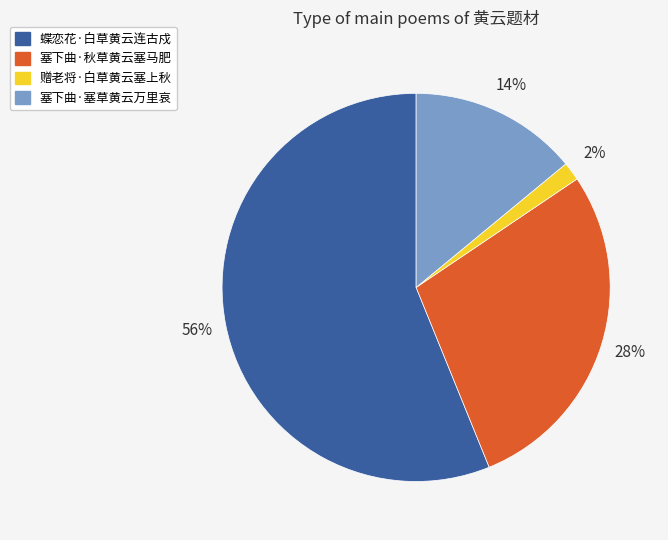

Count the number of slices in the pie.

4